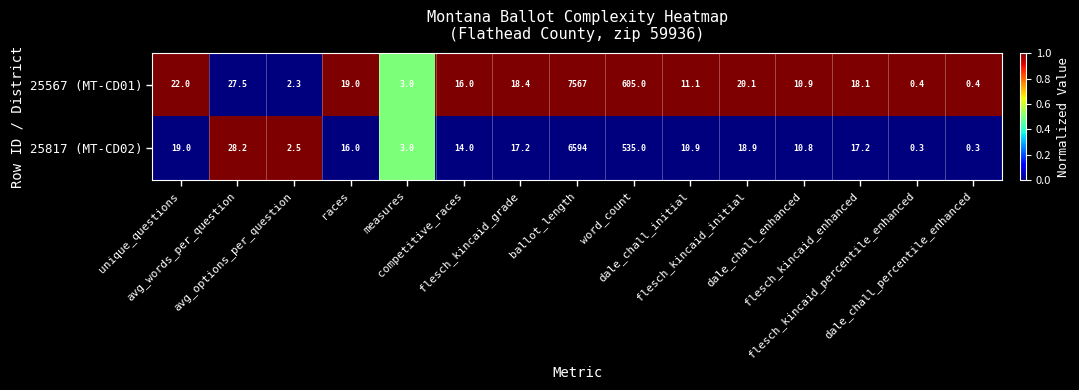

What is the average value of the 25567 (MT-CD01) series?

556.1